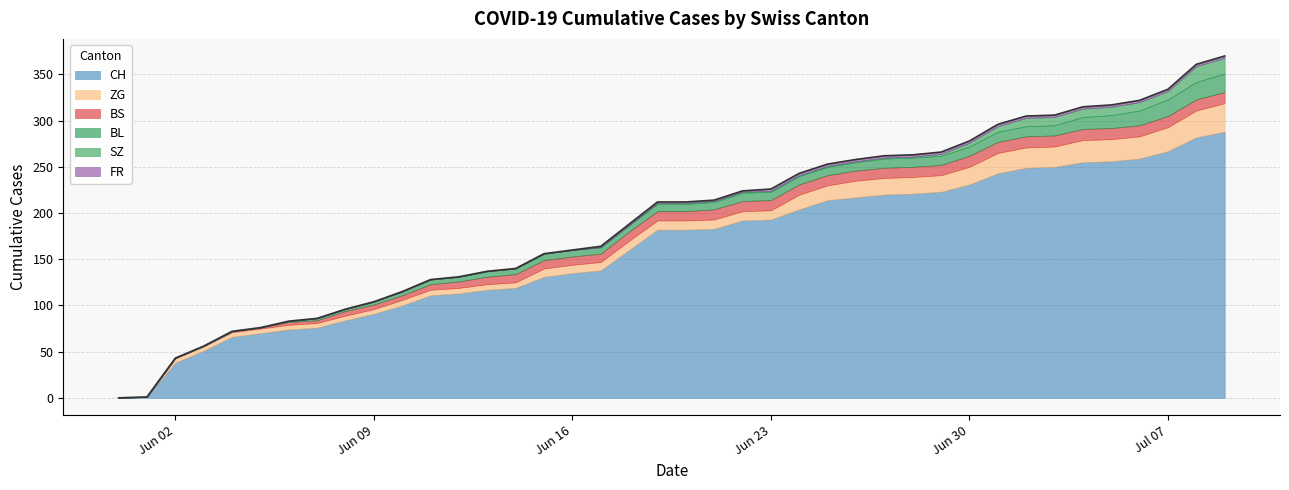

What are all the series names shown in the legend?

CH, BS, SZ, ZG, FR, BL